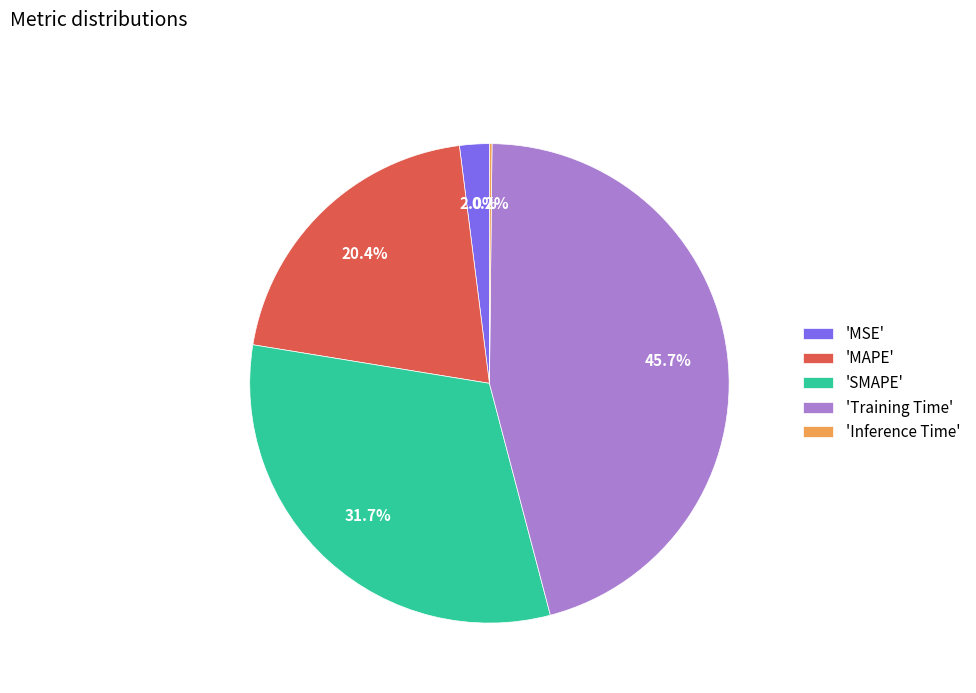

Is there any slice that represents more than half of the pie?

No